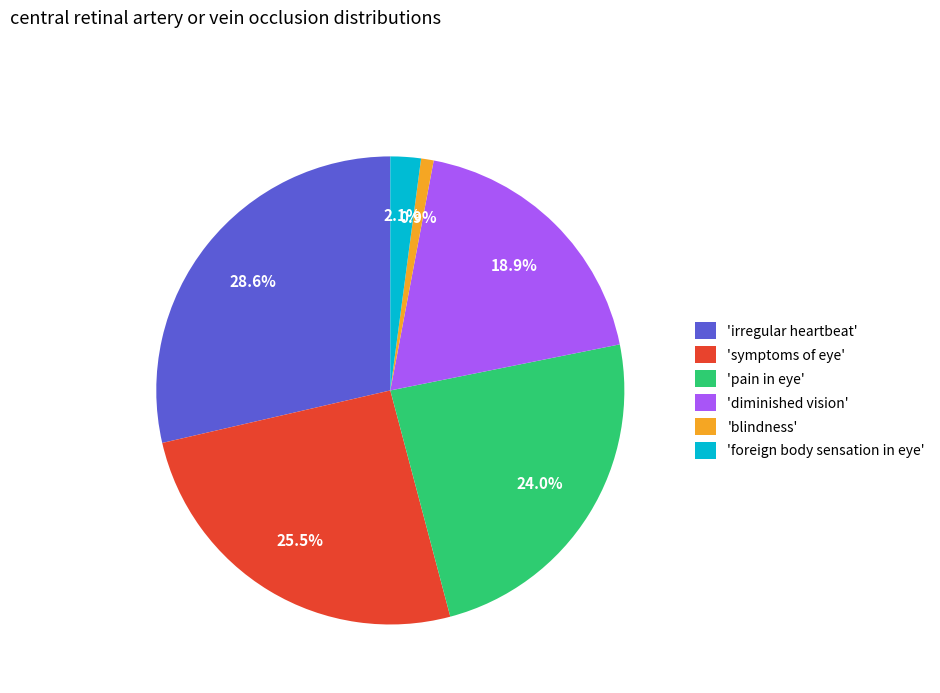

How many segments does this pie chart have?

6